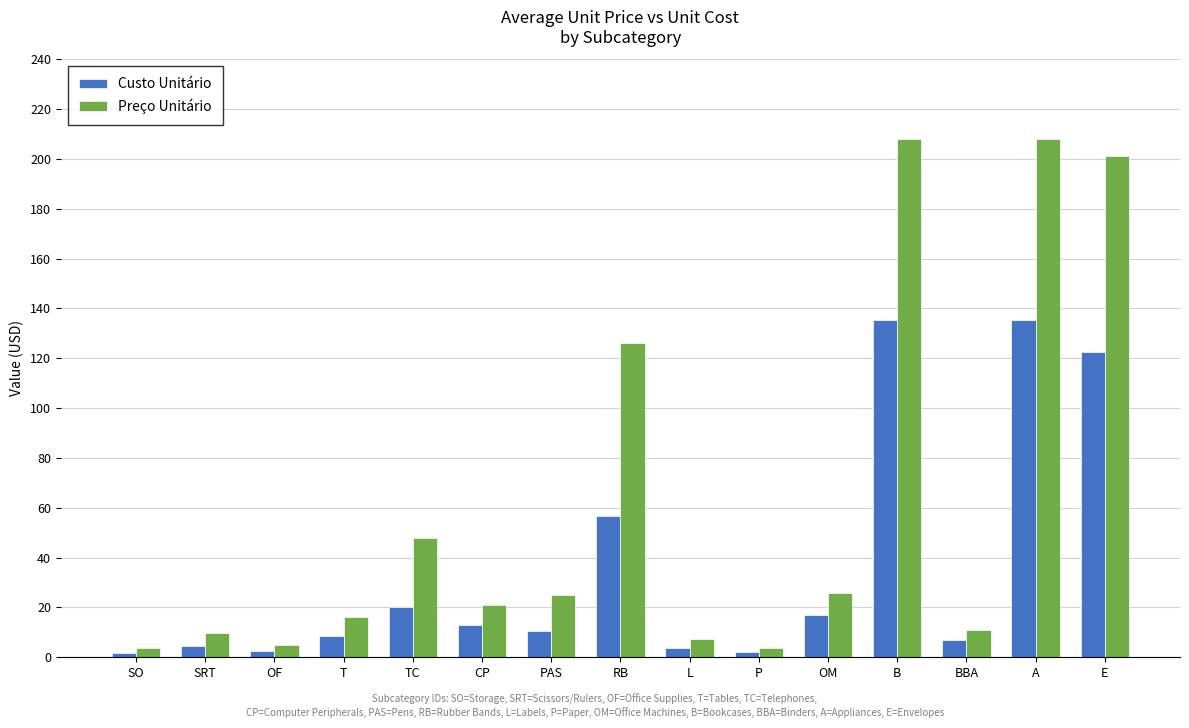

The Preço Unitário series shows 8.4 at PAS. True or false?

False